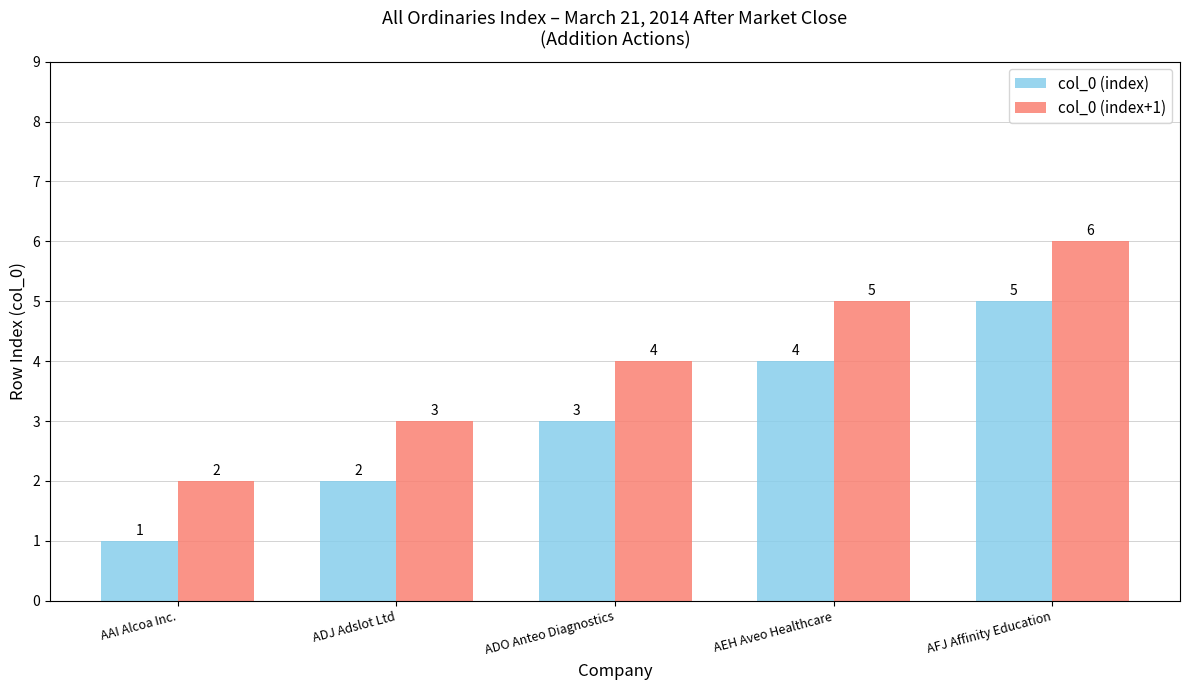

What is the value of the col_0 (index) bar at the 2nd from the left?

2